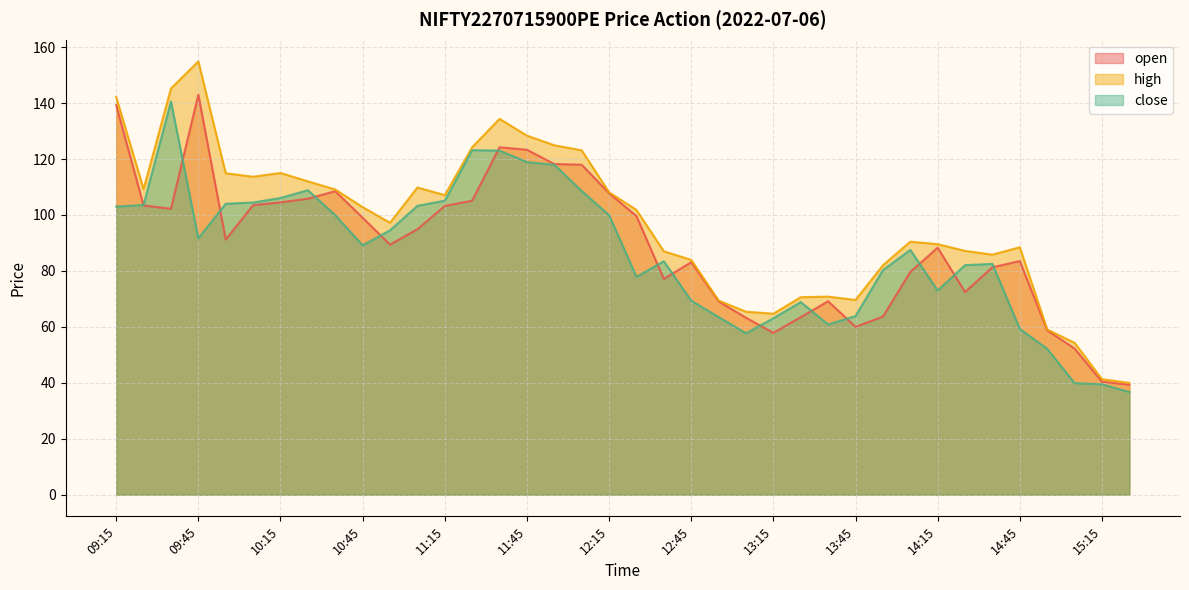

Does the chart display data point markers on the line(s)?

No